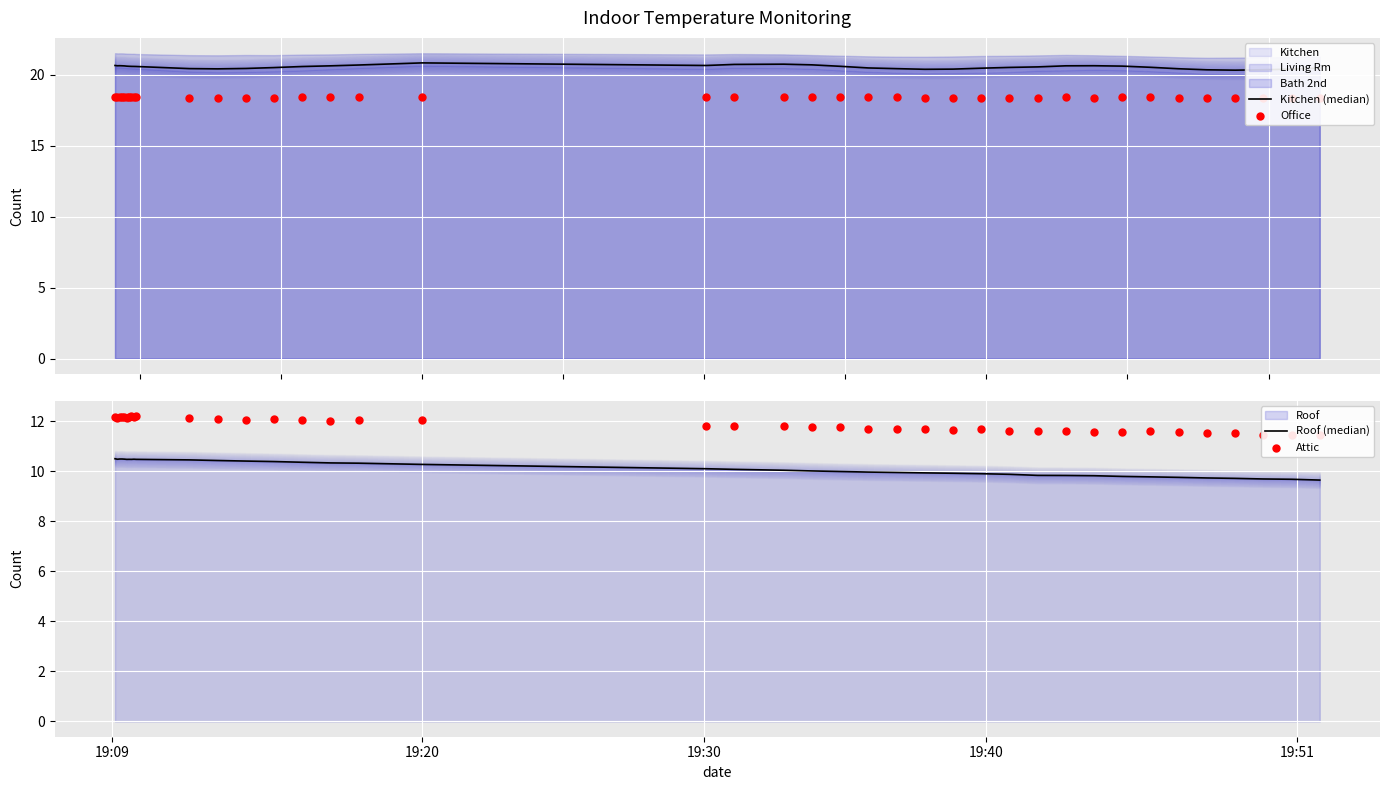

Which series contains the highest Y value?

Kitchen (median)